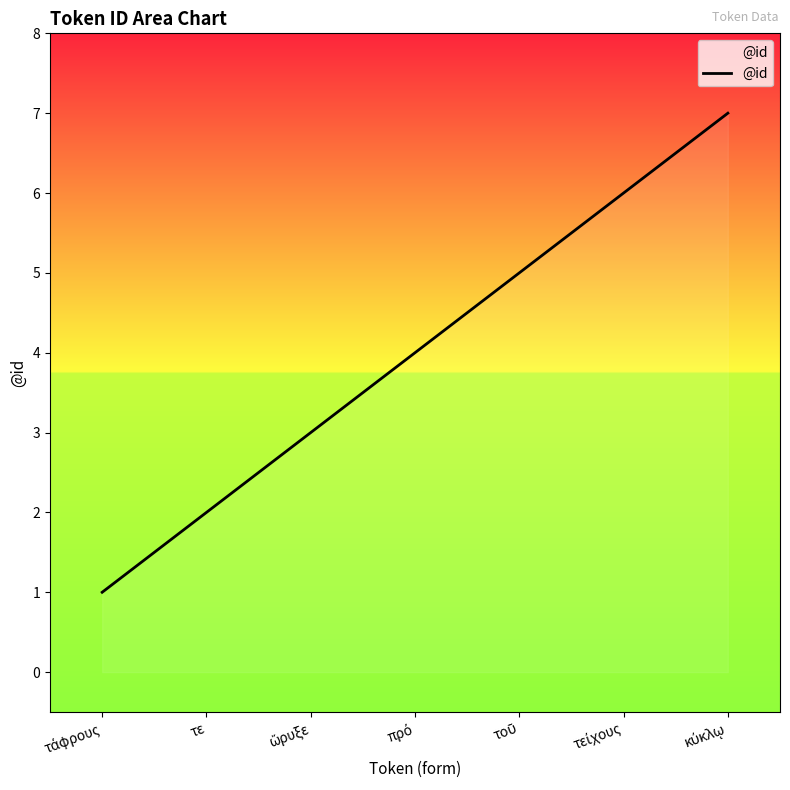

Count the number of categories in the chart.

7